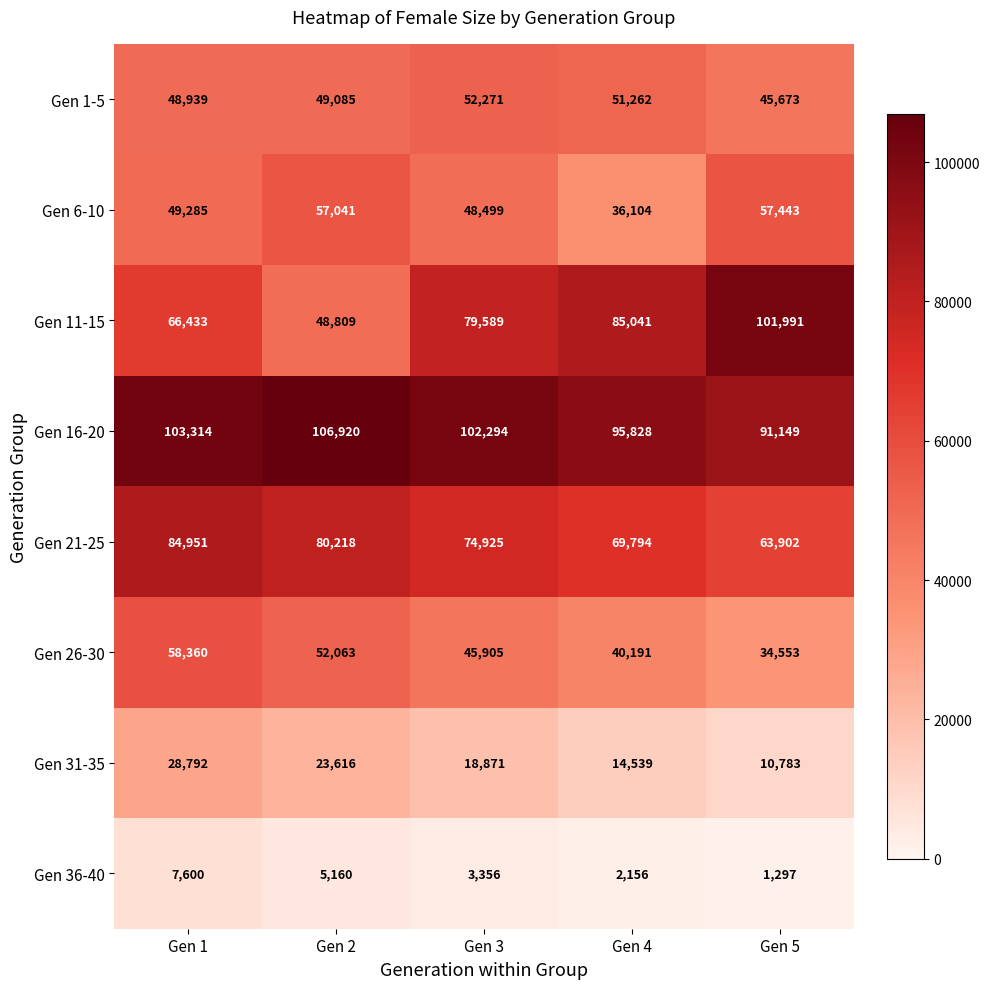

What value does the Gen 16-20 series have at Gen 1, to the nearest 50?

103300